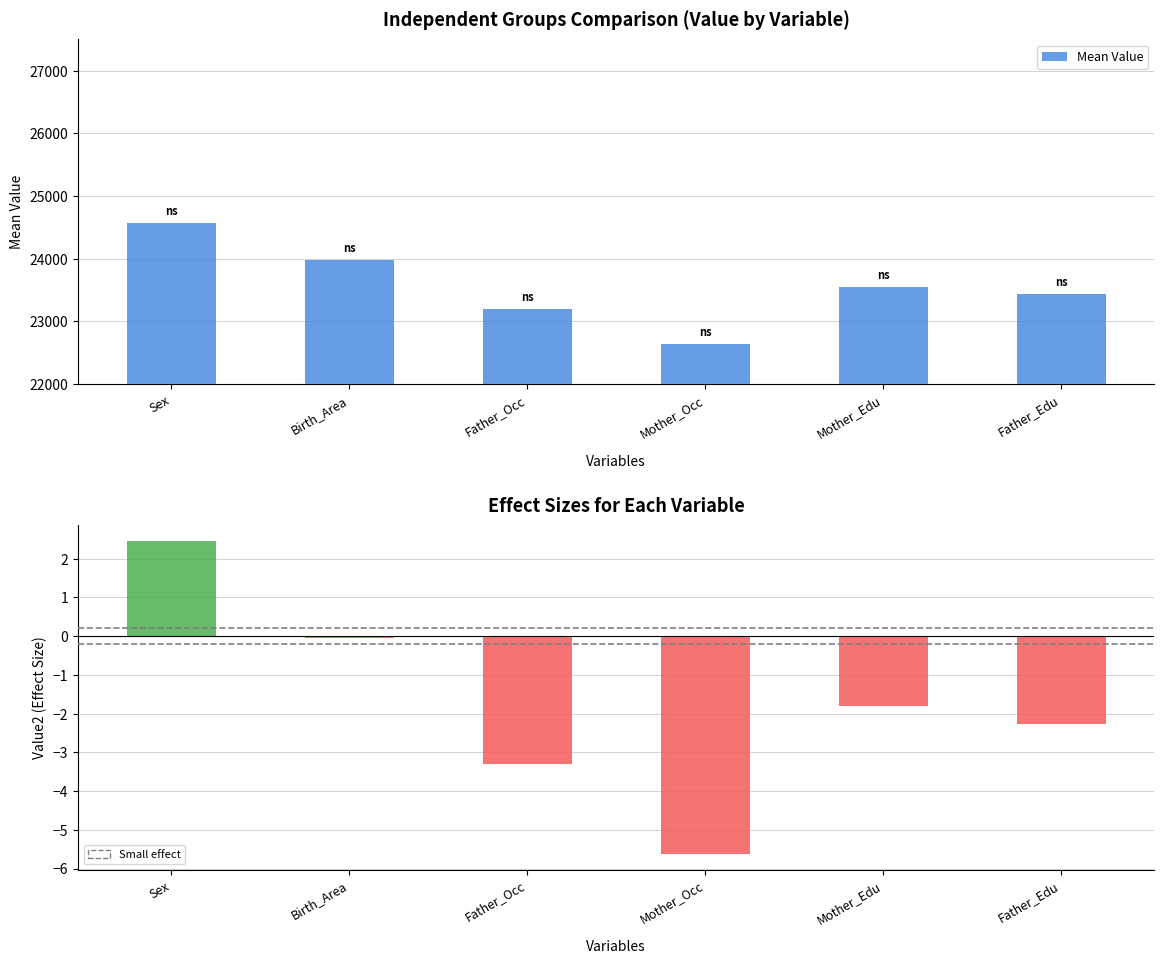

At which label does Effect Size (value2) reach its minimum?

Mother_Occ